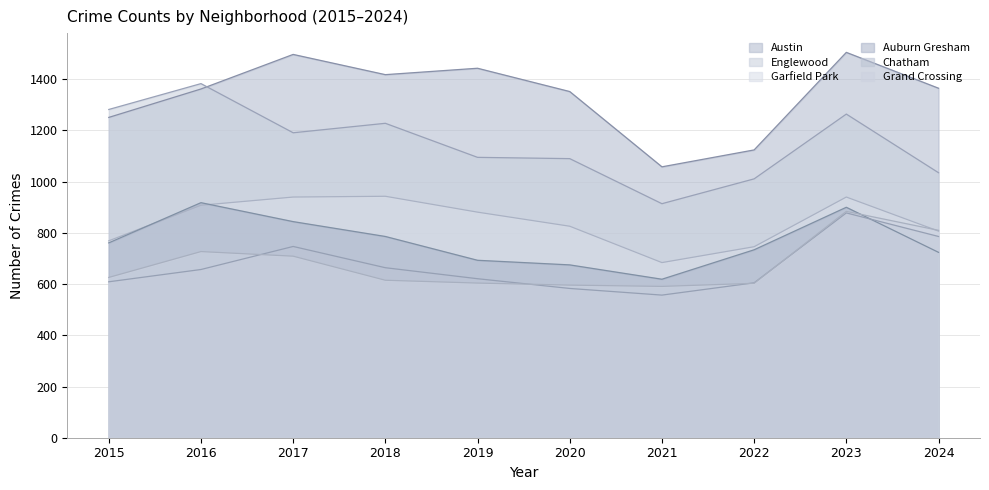

What is the difference between the Englewood values at 2024 and 2022?

24